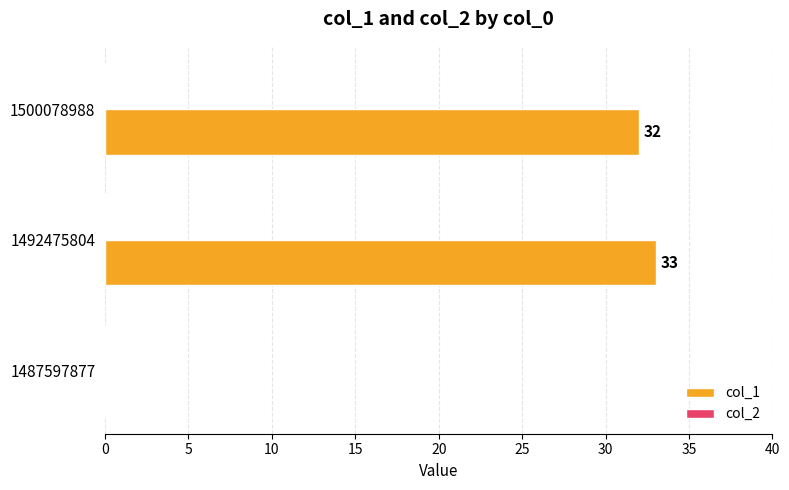

True or false: the data shows -15 at 1487597877.

False